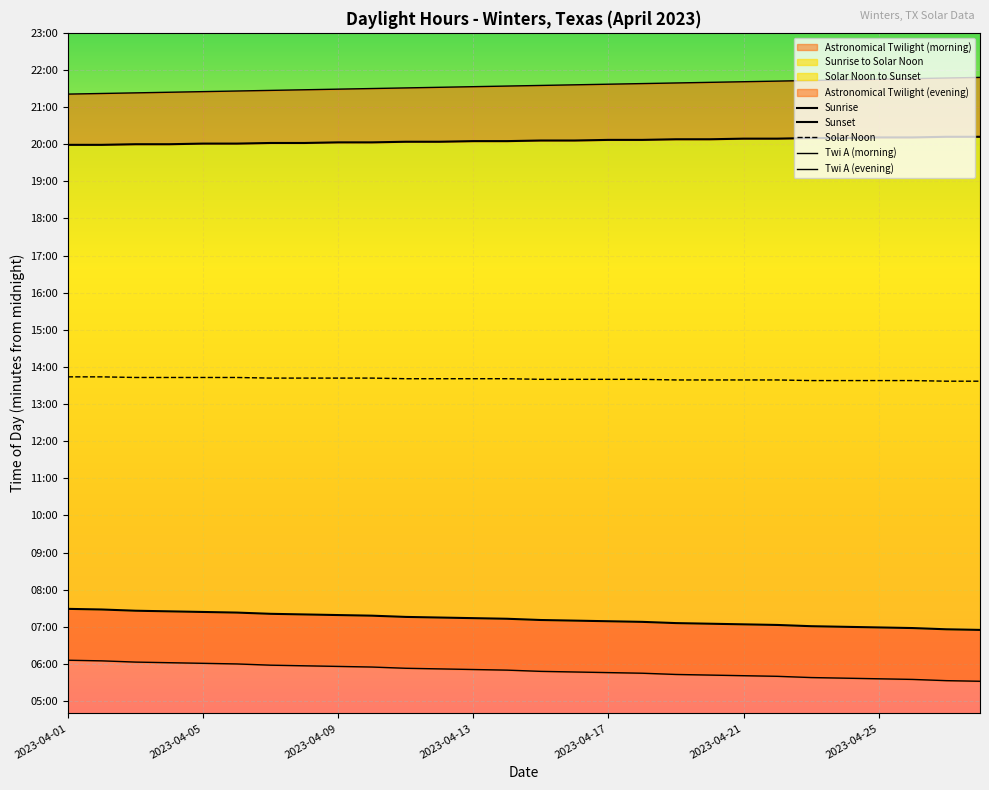

Which series has the largest total across all categories?

Twi A (evening)